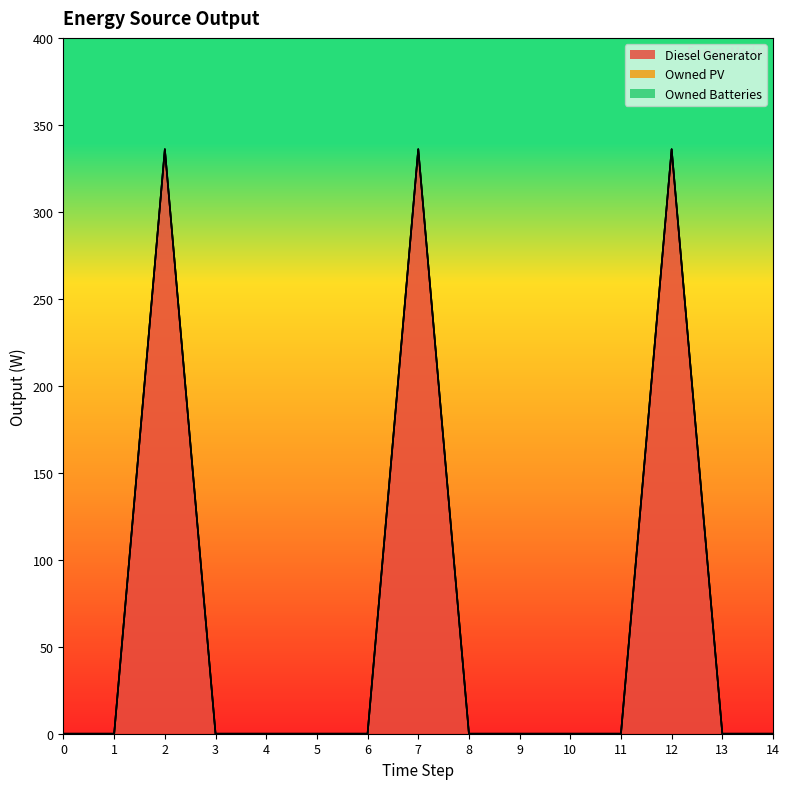

True or false: Owned Batteries has more than 1 points higher than both neighbors.

False